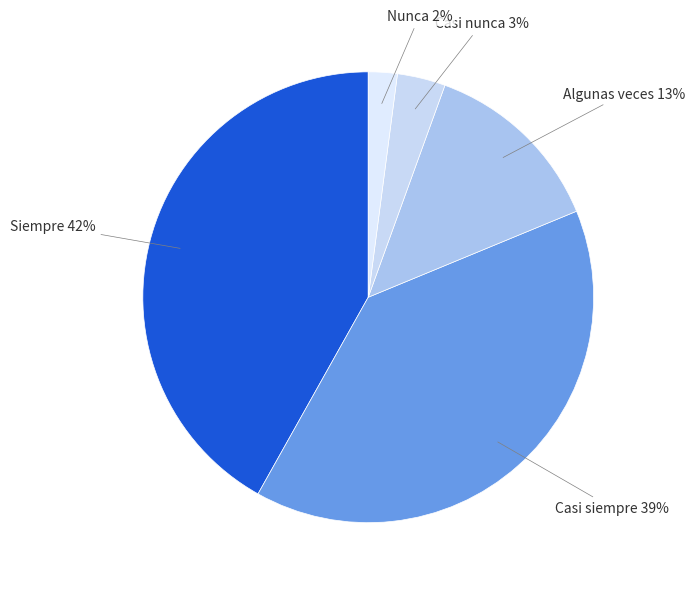

To the nearest percent, what percentage of the pie is Siempre?

42%